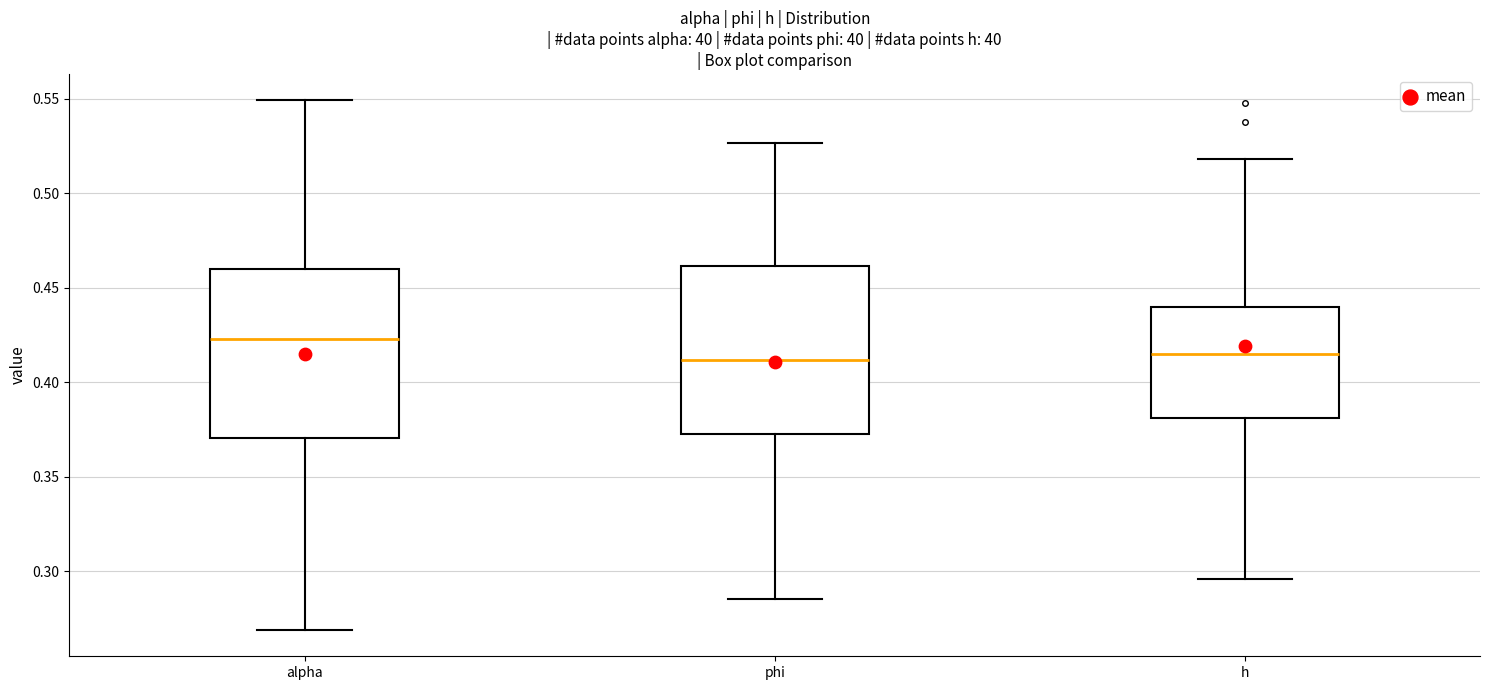

Reading left to right, transcribe this box plot: for each box, give where its median line is, the range the box spans, and where its two whiskers end, as read against the y-axis. The values are not printed on the chart, so give them approximately, as read against the axis.

alpha: median 0.425, box 0.370 to 0.460, whiskers 0.270 to 0.550
phi: median 0.410, box 0.375 to 0.460, whiskers 0.285 to 0.525
h: median 0.415, box 0.380 to 0.440, whiskers 0.295 to 0.520